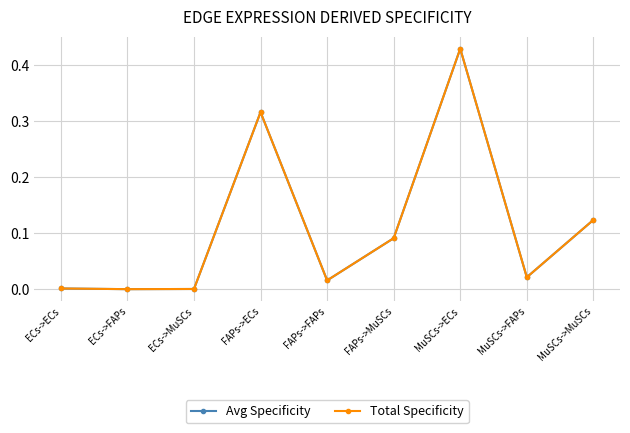

At how many categories does at least one series exceed 0?

9